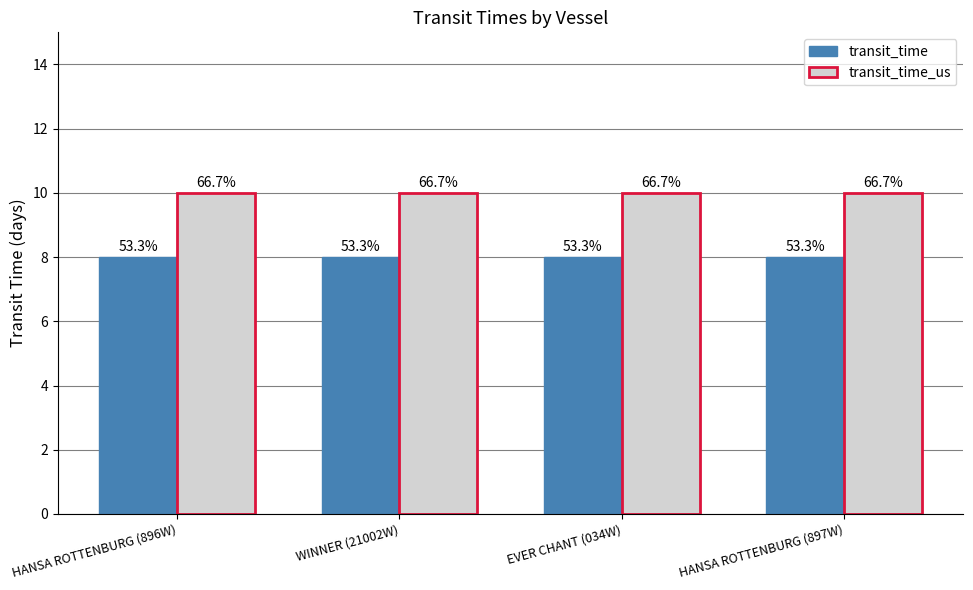

Which has a higher value, WINNER (21002W) or HANSA ROTTENBURG (896W)?

WINNER (21002W)